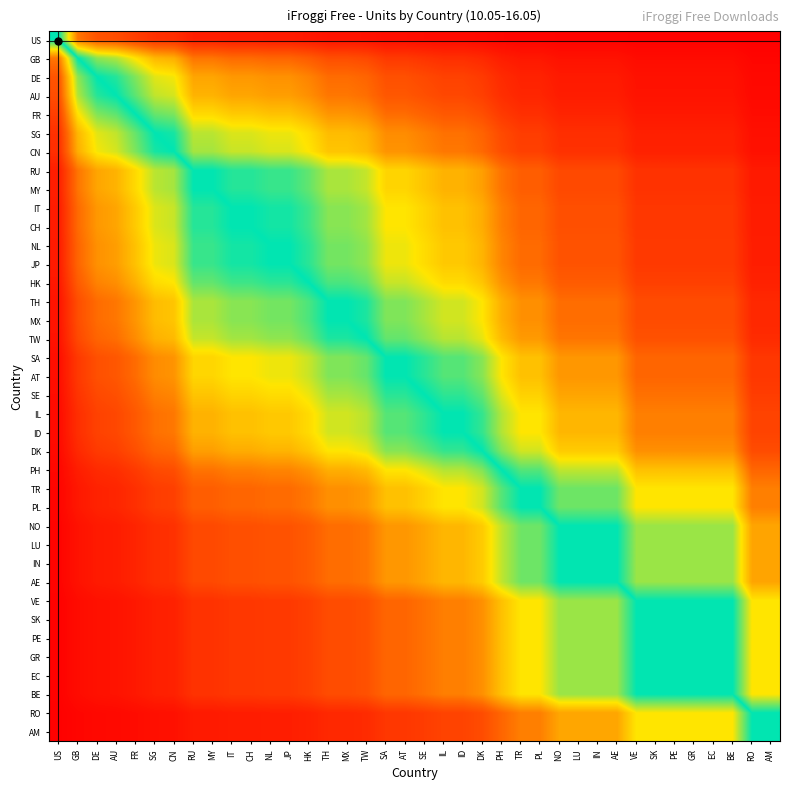

Reading left to right, list all the values displayed in this chart.

US: US=0.5	GB=0.8	DE=0.9	AU=0.9	FR=0.9	SG=0.9	CN=0.9	RU=0.9	MY=0.9	IT=1.0	CH=1.0	NL=1.0	JP=1.0	HK=1.0	TH=1.0	MX=1.0	TW=1.0	SA=1.0	AT=1.0	SE=1.0	IL=1.0	ID=1.0	DK=1.0	PH=1.0	TR=1.0	PL=1.0	NO=1.0	LU=1.0	IN=1.0	AE=1.0	VE=1.0	SK=1.0	PE=1.0	GR=1.0	EC=1.0	BE=1.0	RO=1.0	AM=1.0
GB: US=0.2	GB=0.5	DE=0.6	AU=0.6	FR=0.7	SG=0.7	CN=0.7	RU=0.8	MY=0.8	IT=0.8	CH=0.8	NL=0.8	JP=0.8	HK=0.8	TH=0.9	MX=0.9	TW=0.9	SA=0.9	AT=0.9	SE=0.9	IL=0.9	ID=0.9	DK=0.9	PH=1.0	TR=1.0	PL=1.0	NO=1.0	LU=1.0	IN=1.0	AE=1.0	VE=1.0	SK=1.0	PE=1.0	GR=1.0	EC=1.0	BE=1.0	RO=1.0	AM=1.0
DE: US=0.1	GB=0.4	DE=0.5	AU=0.5	FR=0.6	SG=0.6	CN=0.7	RU=0.8	MY=0.8	IT=0.8	CH=0.8	NL=0.8	JP=0.8	HK=0.8	TH=0.8	MX=0.8	TW=0.8	SA=0.9	AT=0.9	SE=0.9	IL=0.9	ID=0.9	DK=0.9	PH=0.9	TR=0.9	PL=0.9	NO=1.0	LU=1.0	IN=1.0	AE=1.0	VE=1.0	SK=1.0	PE=1.0	GR=1.0	EC=1.0	BE=1.0	RO=1.0	AM=1.0
AU: US=0.1	GB=0.4	DE=0.5	AU=0.5	FR=0.6	SG=0.6	CN=0.6	RU=0.7	MY=0.7	IT=0.8	CH=0.8	NL=0.8	JP=0.8	HK=0.8	TH=0.8	MX=0.8	TW=0.8	SA=0.9	AT=0.9	SE=0.9	IL=0.9	ID=0.9	DK=0.9	PH=0.9	TR=0.9	PL=0.9	NO=1.0	LU=1.0	IN=1.0	AE=1.0	VE=1.0	SK=1.0	PE=1.0	GR=1.0	EC=1.0	BE=1.0	RO=1.0	AM=1.0
FR: US=0.1	GB=0.3	DE=0.4	AU=0.4	FR=0.5	SG=0.6	CN=0.6	RU=0.7	MY=0.7	IT=0.7	CH=0.7	NL=0.7	JP=0.7	HK=0.7	TH=0.8	MX=0.8	TW=0.8	SA=0.8	AT=0.8	SE=0.8	IL=0.9	ID=0.9	DK=0.9	PH=0.9	TR=0.9	PL=0.9	NO=0.9	LU=0.9	IN=0.9	AE=0.9	VE=1.0	SK=1.0	PE=1.0	GR=1.0	EC=1.0	BE=1.0	RO=1.0	AM=1.0
SG: US=0.1	GB=0.3	DE=0.4	AU=0.4	FR=0.4	SG=0.5	CN=0.5	RU=0.6	MY=0.6	IT=0.6	CH=0.6	NL=0.7	JP=0.7	HK=0.7	TH=0.7	MX=0.7	TW=0.7	SA=0.8	AT=0.8	SE=0.8	IL=0.8	ID=0.8	DK=0.8	PH=0.9	TR=0.9	PL=0.9	NO=0.9	LU=0.9	IN=0.9	AE=0.9	VE=0.9	SK=0.9	PE=0.9	GR=0.9	EC=0.9	BE=0.9	RO=1.0	AM=1.0
CN: US=0.1	GB=0.3	DE=0.3	AU=0.4	FR=0.4	SG=0.5	CN=0.5	RU=0.6	MY=0.6	IT=0.6	CH=0.6	NL=0.6	JP=0.6	HK=0.7	TH=0.7	MX=0.7	TW=0.7	SA=0.8	AT=0.8	SE=0.8	IL=0.8	ID=0.8	DK=0.8	PH=0.9	TR=0.9	PL=0.9	NO=0.9	LU=0.9	IN=0.9	AE=0.9	VE=0.9	SK=0.9	PE=0.9	GR=0.9	EC=0.9	BE=0.9	RO=1.0	AM=1.0
RU: US=0.1	GB=0.2	DE=0.2	AU=0.3	FR=0.3	SG=0.4	CN=0.4	RU=0.5	MY=0.5	IT=0.5	CH=0.5	NL=0.5	JP=0.5	HK=0.6	TH=0.6	MX=0.6	TW=0.6	SA=0.7	AT=0.7	SE=0.7	IL=0.7	ID=0.7	DK=0.8	PH=0.8	TR=0.8	PL=0.8	NO=0.9	LU=0.9	IN=0.9	AE=0.9	VE=0.9	SK=0.9	PE=0.9	GR=0.9	EC=0.9	BE=0.9	RO=1.0	AM=1.0
MY: US=0.1	GB=0.2	DE=0.2	AU=0.3	FR=0.3	SG=0.4	CN=0.4	RU=0.5	MY=0.5	IT=0.5	CH=0.5	NL=0.5	JP=0.5	HK=0.6	TH=0.6	MX=0.6	TW=0.6	SA=0.7	AT=0.7	SE=0.7	IL=0.7	ID=0.7	DK=0.8	PH=0.8	TR=0.8	PL=0.8	NO=0.9	LU=0.9	IN=0.9	AE=0.9	VE=0.9	SK=0.9	PE=0.9	GR=0.9	EC=0.9	BE=0.9	RO=1.0	AM=1.0
IT: US=0.0	GB=0.2	DE=0.2	AU=0.2	FR=0.3	SG=0.4	CN=0.4	RU=0.5	MY=0.5	IT=0.5	CH=0.5	NL=0.5	JP=0.5	HK=0.5	TH=0.6	MX=0.6	TW=0.6	SA=0.7	AT=0.7	SE=0.7	IL=0.7	ID=0.7	DK=0.7	PH=0.8	TR=0.8	PL=0.8	NO=0.9	LU=0.9	IN=0.9	AE=0.9	VE=0.9	SK=0.9	PE=0.9	GR=0.9	EC=0.9	BE=0.9	RO=1.0	AM=1.0
CH: US=0.0	GB=0.2	DE=0.2	AU=0.2	FR=0.3	SG=0.4	CN=0.4	RU=0.5	MY=0.5	IT=0.5	CH=0.5	NL=0.5	JP=0.5	HK=0.5	TH=0.6	MX=0.6	TW=0.6	SA=0.7	AT=0.7	SE=0.7	IL=0.7	ID=0.7	DK=0.7	PH=0.8	TR=0.8	PL=0.8	NO=0.9	LU=0.9	IN=0.9	AE=0.9	VE=0.9	SK=0.9	PE=0.9	GR=0.9	EC=0.9	BE=0.9	RO=1.0	AM=1.0
NL: US=0.0	GB=0.2	DE=0.2	AU=0.2	FR=0.3	SG=0.3	CN=0.4	RU=0.5	MY=0.5	IT=0.5	CH=0.5	NL=0.5	JP=0.5	HK=0.5	TH=0.6	MX=0.6	TW=0.6	SA=0.7	AT=0.7	SE=0.7	IL=0.7	ID=0.7	DK=0.7	PH=0.8	TR=0.8	PL=0.8	NO=0.9	LU=0.9	IN=0.9	AE=0.9	VE=0.9	SK=0.9	PE=0.9	GR=0.9	EC=0.9	BE=0.9	RO=0.9	AM=0.9
JP: US=0.0	GB=0.2	DE=0.2	AU=0.2	FR=0.3	SG=0.3	CN=0.4	RU=0.5	MY=0.5	IT=0.5	CH=0.5	NL=0.5	JP=0.5	HK=0.5	TH=0.6	MX=0.6	TW=0.6	SA=0.7	AT=0.7	SE=0.7	IL=0.7	ID=0.7	DK=0.7	PH=0.8	TR=0.8	PL=0.8	NO=0.9	LU=0.9	IN=0.9	AE=0.9	VE=0.9	SK=0.9	PE=0.9	GR=0.9	EC=0.9	BE=0.9	RO=0.9	AM=0.9
HK: US=0.0	GB=0.2	DE=0.2	AU=0.2	FR=0.3	SG=0.3	CN=0.3	RU=0.4	MY=0.4	IT=0.5	CH=0.5	NL=0.5	JP=0.5	HK=0.5	TH=0.5	MX=0.5	TW=0.6	SA=0.6	AT=0.6	SE=0.7	IL=0.7	ID=0.7	DK=0.7	PH=0.8	TR=0.8	PL=0.8	NO=0.8	LU=0.8	IN=0.8	AE=0.8	VE=0.9	SK=0.9	PE=0.9	GR=0.9	EC=0.9	BE=0.9	RO=0.9	AM=0.9
TH: US=0.0	GB=0.1	DE=0.2	AU=0.2	FR=0.2	SG=0.3	CN=0.3	RU=0.4	MY=0.4	IT=0.4	CH=0.4	NL=0.4	JP=0.4	HK=0.5	TH=0.5	MX=0.5	TW=0.5	SA=0.6	AT=0.6	SE=0.6	IL=0.6	ID=0.6	DK=0.7	PH=0.7	TR=0.8	PL=0.8	NO=0.8	LU=0.8	IN=0.8	AE=0.8	VE=0.9	SK=0.9	PE=0.9	GR=0.9	EC=0.9	BE=0.9	RO=0.9	AM=0.9
MX: US=0.0	GB=0.1	DE=0.2	AU=0.2	FR=0.2	SG=0.3	CN=0.3	RU=0.4	MY=0.4	IT=0.4	CH=0.4	NL=0.4	JP=0.4	HK=0.5	TH=0.5	MX=0.5	TW=0.5	SA=0.6	AT=0.6	SE=0.6	IL=0.6	ID=0.6	DK=0.7	PH=0.7	TR=0.8	PL=0.8	NO=0.8	LU=0.8	IN=0.8	AE=0.8	VE=0.9	SK=0.9	PE=0.9	GR=0.9	EC=0.9	BE=0.9	RO=0.9	AM=0.9
TW: US=0.0	GB=0.1	DE=0.2	AU=0.2	FR=0.2	SG=0.3	CN=0.3	RU=0.4	MY=0.4	IT=0.4	CH=0.4	NL=0.4	JP=0.4	HK=0.4	TH=0.5	MX=0.5	TW=0.5	SA=0.6	AT=0.6	SE=0.6	IL=0.6	ID=0.6	DK=0.7	PH=0.7	TR=0.8	PL=0.8	NO=0.8	LU=0.8	IN=0.8	AE=0.8	VE=0.9	SK=0.9	PE=0.9	GR=0.9	EC=0.9	BE=0.9	RO=0.9	AM=0.9
SA: US=0.0	GB=0.1	DE=0.1	AU=0.1	FR=0.2	SG=0.2	CN=0.2	RU=0.3	MY=0.3	IT=0.3	CH=0.3	NL=0.3	JP=0.3	HK=0.4	TH=0.4	MX=0.4	TW=0.4	SA=0.5	AT=0.5	SE=0.5	IL=0.6	ID=0.6	DK=0.6	PH=0.7	TR=0.7	PL=0.7	NO=0.8	LU=0.8	IN=0.8	AE=0.8	VE=0.8	SK=0.8	PE=0.8	GR=0.8	EC=0.8	BE=0.8	RO=0.9	AM=0.9
AT: US=0.0	GB=0.1	DE=0.1	AU=0.1	FR=0.2	SG=0.2	CN=0.2	RU=0.3	MY=0.3	IT=0.3	CH=0.3	NL=0.3	JP=0.3	HK=0.4	TH=0.4	MX=0.4	TW=0.4	SA=0.5	AT=0.5	SE=0.5	IL=0.6	ID=0.6	DK=0.6	PH=0.7	TR=0.7	PL=0.7	NO=0.8	LU=0.8	IN=0.8	AE=0.8	VE=0.8	SK=0.8	PE=0.8	GR=0.8	EC=0.8	BE=0.8	RO=0.9	AM=0.9
SE: US=0.0	GB=0.1	DE=0.1	AU=0.1	FR=0.2	SG=0.2	CN=0.2	RU=0.3	MY=0.3	IT=0.3	CH=0.3	NL=0.3	JP=0.3	HK=0.3	TH=0.4	MX=0.4	TW=0.4	SA=0.5	AT=0.5	SE=0.5	IL=0.5	ID=0.5	DK=0.6	PH=0.6	TR=0.7	PL=0.7	NO=0.8	LU=0.8	IN=0.8	AE=0.8	VE=0.8	SK=0.8	PE=0.8	GR=0.8	EC=0.8	BE=0.8	RO=0.9	AM=0.9
IL: US=0.0	GB=0.1	DE=0.1	AU=0.1	FR=0.1	SG=0.2	CN=0.2	RU=0.3	MY=0.3	IT=0.3	CH=0.3	NL=0.3	JP=0.3	HK=0.3	TH=0.4	MX=0.4	TW=0.4	SA=0.4	AT=0.4	SE=0.5	IL=0.5	ID=0.5	DK=0.5	PH=0.6	TR=0.7	PL=0.7	NO=0.7	LU=0.7	IN=0.7	AE=0.7	VE=0.8	SK=0.8	PE=0.8	GR=0.8	EC=0.8	BE=0.8	RO=0.9	AM=0.9
ID: US=0.0	GB=0.1	DE=0.1	AU=0.1	FR=0.1	SG=0.2	CN=0.2	RU=0.3	MY=0.3	IT=0.3	CH=0.3	NL=0.3	JP=0.3	HK=0.3	TH=0.4	MX=0.4	TW=0.4	SA=0.4	AT=0.4	SE=0.5	IL=0.5	ID=0.5	DK=0.5	PH=0.6	TR=0.7	PL=0.7	NO=0.7	LU=0.7	IN=0.7	AE=0.7	VE=0.8	SK=0.8	PE=0.8	GR=0.8	EC=0.8	BE=0.8	RO=0.9	AM=0.9
DK: US=0.0	GB=0.1	DE=0.1	AU=0.1	FR=0.1	SG=0.2	CN=0.2	RU=0.2	MY=0.2	IT=0.3	CH=0.3	NL=0.3	JP=0.3	HK=0.3	TH=0.3	MX=0.3	TW=0.3	SA=0.4	AT=0.4	SE=0.4	IL=0.5	ID=0.5	DK=0.5	PH=0.6	TR=0.6	PL=0.6	NO=0.7	LU=0.7	IN=0.7	AE=0.7	VE=0.8	SK=0.8	PE=0.8	GR=0.8	EC=0.8	BE=0.8	RO=0.9	AM=0.9
PH: US=0.0	GB=0.0	DE=0.1	AU=0.1	FR=0.1	SG=0.1	CN=0.1	RU=0.2	MY=0.2	IT=0.2	CH=0.2	NL=0.2	JP=0.2	HK=0.2	TH=0.3	MX=0.3	TW=0.3	SA=0.3	AT=0.3	SE=0.4	IL=0.4	ID=0.4	DK=0.4	PH=0.5	TR=0.6	PL=0.6	NO=0.6	LU=0.6	IN=0.6	AE=0.6	VE=0.7	SK=0.7	PE=0.7	GR=0.7	EC=0.7	BE=0.7	RO=0.8	AM=0.8
TR: US=0.0	GB=0.0	DE=0.1	AU=0.1	FR=0.1	SG=0.1	CN=0.1	RU=0.2	MY=0.2	IT=0.2	CH=0.2	NL=0.2	JP=0.2	HK=0.2	TH=0.2	MX=0.2	TW=0.2	SA=0.3	AT=0.3	SE=0.3	IL=0.3	ID=0.3	DK=0.4	PH=0.4	TR=0.5	PL=0.5	NO=0.6	LU=0.6	IN=0.6	AE=0.6	VE=0.7	SK=0.7	PE=0.7	GR=0.7	EC=0.7	BE=0.7	RO=0.8	AM=0.8
PL: US=0.0	GB=0.0	DE=0.1	AU=0.1	FR=0.1	SG=0.1	CN=0.1	RU=0.2	MY=0.2	IT=0.2	CH=0.2	NL=0.2	JP=0.2	HK=0.2	TH=0.2	MX=0.2	TW=0.2	SA=0.3	AT=0.3	SE=0.3	IL=0.3	ID=0.3	DK=0.4	PH=0.4	TR=0.5	PL=0.5	NO=0.6	LU=0.6	IN=0.6	AE=0.6	VE=0.7	SK=0.7	PE=0.7	GR=0.7	EC=0.7	BE=0.7	RO=0.8	AM=0.8
NO: US=0.0	GB=0.0	DE=0.0	AU=0.0	FR=0.1	SG=0.1	CN=0.1	RU=0.1	MY=0.1	IT=0.1	CH=0.1	NL=0.1	JP=0.1	HK=0.1	TH=0.2	MX=0.2	TW=0.2	SA=0.2	AT=0.2	SE=0.2	IL=0.3	ID=0.3	DK=0.3	PH=0.4	TR=0.4	PL=0.4	NO=0.5	LU=0.5	IN=0.5	AE=0.5	VE=0.6	SK=0.6	PE=0.6	GR=0.6	EC=0.6	BE=0.6	RO=0.8	AM=0.8
LU: US=0.0	GB=0.0	DE=0.0	AU=0.0	FR=0.1	SG=0.1	CN=0.1	RU=0.1	MY=0.1	IT=0.1	CH=0.1	NL=0.1	JP=0.1	HK=0.1	TH=0.2	MX=0.2	TW=0.2	SA=0.2	AT=0.2	SE=0.2	IL=0.3	ID=0.3	DK=0.3	PH=0.4	TR=0.4	PL=0.4	NO=0.5	LU=0.5	IN=0.5	AE=0.5	VE=0.6	SK=0.6	PE=0.6	GR=0.6	EC=0.6	BE=0.6	RO=0.8	AM=0.8
IN: US=0.0	GB=0.0	DE=0.0	AU=0.0	FR=0.1	SG=0.1	CN=0.1	RU=0.1	MY=0.1	IT=0.1	CH=0.1	NL=0.1	JP=0.1	HK=0.1	TH=0.2	MX=0.2	TW=0.2	SA=0.2	AT=0.2	SE=0.2	IL=0.3	ID=0.3	DK=0.3	PH=0.4	TR=0.4	PL=0.4	NO=0.5	LU=0.5	IN=0.5	AE=0.5	VE=0.6	SK=0.6	PE=0.6	GR=0.6	EC=0.6	BE=0.6	RO=0.8	AM=0.8
AE: US=0.0	GB=0.0	DE=0.0	AU=0.0	FR=0.1	SG=0.1	CN=0.1	RU=0.1	MY=0.1	IT=0.1	CH=0.1	NL=0.1	JP=0.1	HK=0.1	TH=0.2	MX=0.2	TW=0.2	SA=0.2	AT=0.2	SE=0.2	IL=0.3	ID=0.3	DK=0.3	PH=0.4	TR=0.4	PL=0.4	NO=0.5	LU=0.5	IN=0.5	AE=0.5	VE=0.6	SK=0.6	PE=0.6	GR=0.6	EC=0.6	BE=0.6	RO=0.8	AM=0.8
VE: US=0.0	GB=0.0	DE=0.0	AU=0.0	FR=0.0	SG=0.1	CN=0.1	RU=0.1	MY=0.1	IT=0.1	CH=0.1	NL=0.1	JP=0.1	HK=0.1	TH=0.1	MX=0.1	TW=0.1	SA=0.2	AT=0.2	SE=0.2	IL=0.2	ID=0.2	DK=0.2	PH=0.3	TR=0.3	PL=0.3	NO=0.4	LU=0.4	IN=0.4	AE=0.4	VE=0.5	SK=0.5	PE=0.5	GR=0.5	EC=0.5	BE=0.5	RO=0.7	AM=0.7
SK: US=0.0	GB=0.0	DE=0.0	AU=0.0	FR=0.0	SG=0.1	CN=0.1	RU=0.1	MY=0.1	IT=0.1	CH=0.1	NL=0.1	JP=0.1	HK=0.1	TH=0.1	MX=0.1	TW=0.1	SA=0.2	AT=0.2	SE=0.2	IL=0.2	ID=0.2	DK=0.2	PH=0.3	TR=0.3	PL=0.3	NO=0.4	LU=0.4	IN=0.4	AE=0.4	VE=0.5	SK=0.5	PE=0.5	GR=0.5	EC=0.5	BE=0.5	RO=0.7	AM=0.7
PE: US=0.0	GB=0.0	DE=0.0	AU=0.0	FR=0.0	SG=0.1	CN=0.1	RU=0.1	MY=0.1	IT=0.1	CH=0.1	NL=0.1	JP=0.1	HK=0.1	TH=0.1	MX=0.1	TW=0.1	SA=0.2	AT=0.2	SE=0.2	IL=0.2	ID=0.2	DK=0.2	PH=0.3	TR=0.3	PL=0.3	NO=0.4	LU=0.4	IN=0.4	AE=0.4	VE=0.5	SK=0.5	PE=0.5	GR=0.5	EC=0.5	BE=0.5	RO=0.7	AM=0.7
GR: US=0.0	GB=0.0	DE=0.0	AU=0.0	FR=0.0	SG=0.1	CN=0.1	RU=0.1	MY=0.1	IT=0.1	CH=0.1	NL=0.1	JP=0.1	HK=0.1	TH=0.1	MX=0.1	TW=0.1	SA=0.2	AT=0.2	SE=0.2	IL=0.2	ID=0.2	DK=0.2	PH=0.3	TR=0.3	PL=0.3	NO=0.4	LU=0.4	IN=0.4	AE=0.4	VE=0.5	SK=0.5	PE=0.5	GR=0.5	EC=0.5	BE=0.5	RO=0.7	AM=0.7
EC: US=0.0	GB=0.0	DE=0.0	AU=0.0	FR=0.0	SG=0.1	CN=0.1	RU=0.1	MY=0.1	IT=0.1	CH=0.1	NL=0.1	JP=0.1	HK=0.1	TH=0.1	MX=0.1	TW=0.1	SA=0.2	AT=0.2	SE=0.2	IL=0.2	ID=0.2	DK=0.2	PH=0.3	TR=0.3	PL=0.3	NO=0.4	LU=0.4	IN=0.4	AE=0.4	VE=0.5	SK=0.5	PE=0.5	GR=0.5	EC=0.5	BE=0.5	RO=0.7	AM=0.7
BE: US=0.0	GB=0.0	DE=0.0	AU=0.0	FR=0.0	SG=0.1	CN=0.1	RU=0.1	MY=0.1	IT=0.1	CH=0.1	NL=0.1	JP=0.1	HK=0.1	TH=0.1	MX=0.1	TW=0.1	SA=0.2	AT=0.2	SE=0.2	IL=0.2	ID=0.2	DK=0.2	PH=0.3	TR=0.3	PL=0.3	NO=0.4	LU=0.4	IN=0.4	AE=0.4	VE=0.5	SK=0.5	PE=0.5	GR=0.5	EC=0.5	BE=0.5	RO=0.7	AM=0.7
RO: US=0.0	GB=0.0	DE=0.0	AU=0.0	FR=0.0	SG=0.0	CN=0.0	RU=0.0	MY=0.0	IT=0.0	CH=0.0	NL=0.1	JP=0.1	HK=0.1	TH=0.1	MX=0.1	TW=0.1	SA=0.1	AT=0.1	SE=0.1	IL=0.1	ID=0.1	DK=0.1	PH=0.2	TR=0.2	PL=0.2	NO=0.2	LU=0.2	IN=0.2	AE=0.2	VE=0.3	SK=0.3	PE=0.3	GR=0.3	EC=0.3	BE=0.3	RO=0.5	AM=0.5
AM: US=0.0	GB=0.0	DE=0.0	AU=0.0	FR=0.0	SG=0.0	CN=0.0	RU=0.0	MY=0.0	IT=0.0	CH=0.0	NL=0.1	JP=0.1	HK=0.1	TH=0.1	MX=0.1	TW=0.1	SA=0.1	AT=0.1	SE=0.1	IL=0.1	ID=0.1	DK=0.1	PH=0.2	TR=0.2	PL=0.2	NO=0.2	LU=0.2	IN=0.2	AE=0.2	VE=0.3	SK=0.3	PE=0.3	GR=0.3	EC=0.3	BE=0.3	RO=0.5	AM=0.5